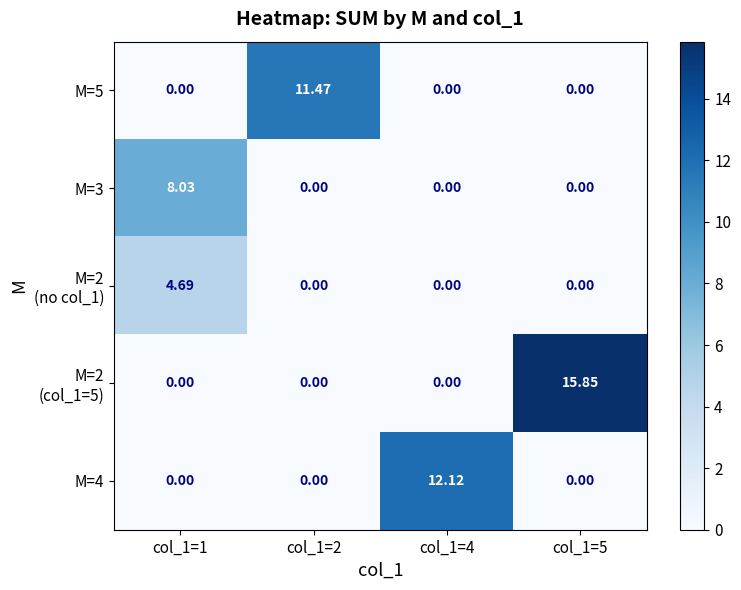

Between col_1=2 and col_1=5, which is larger?

col_1=2